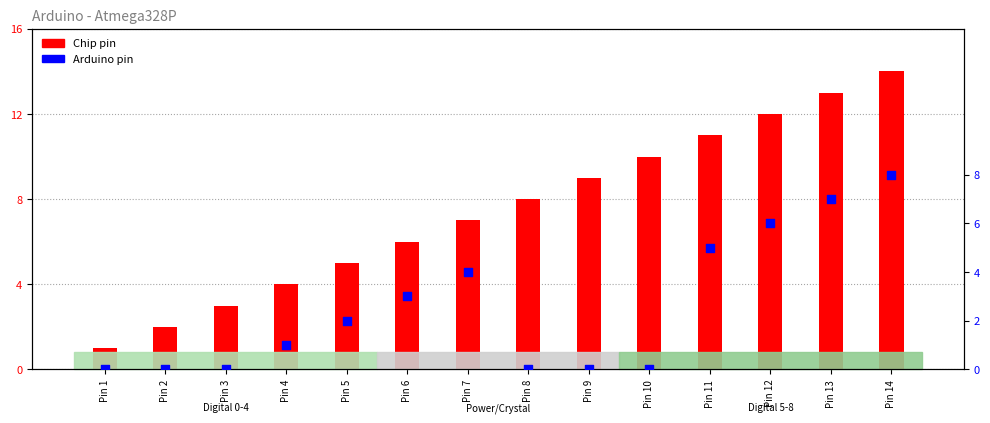

At which category is the sum across all series the highest?

Pin 14